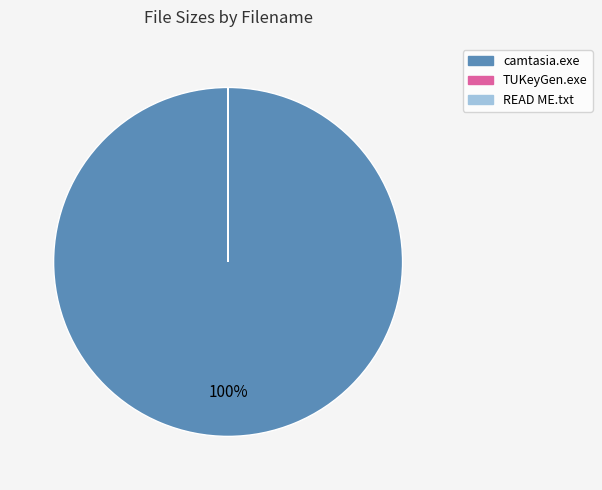

To the nearest percent, what is the average slice percentage?

33%